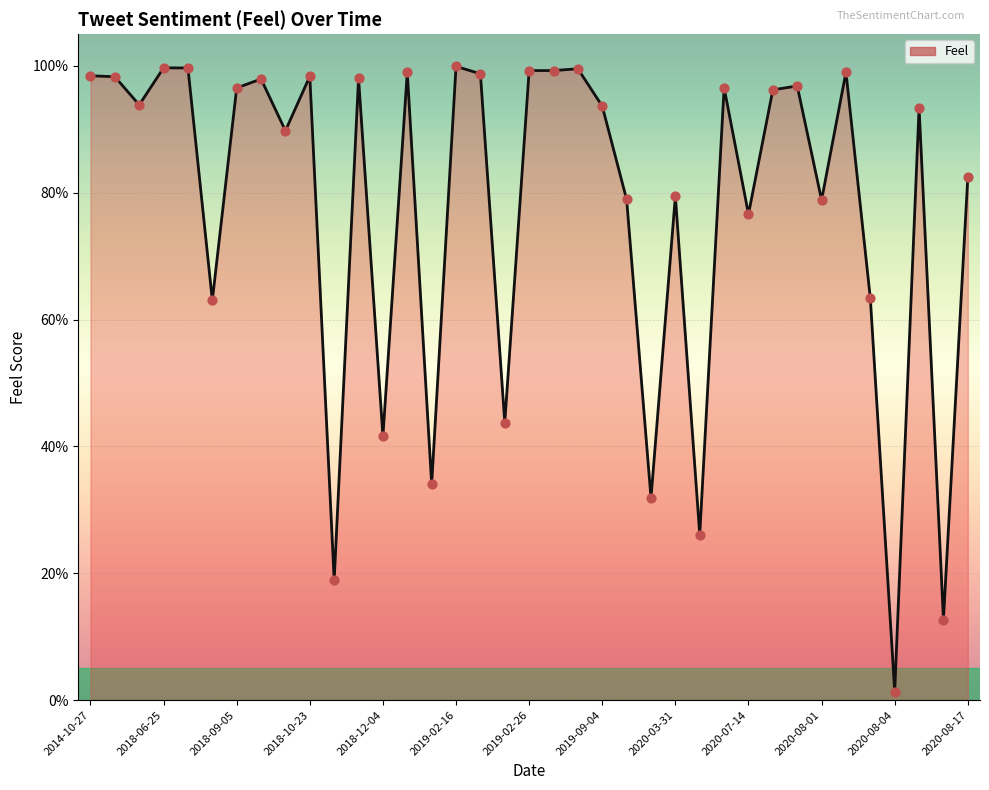

Does the chart have visible grid lines?

Yes